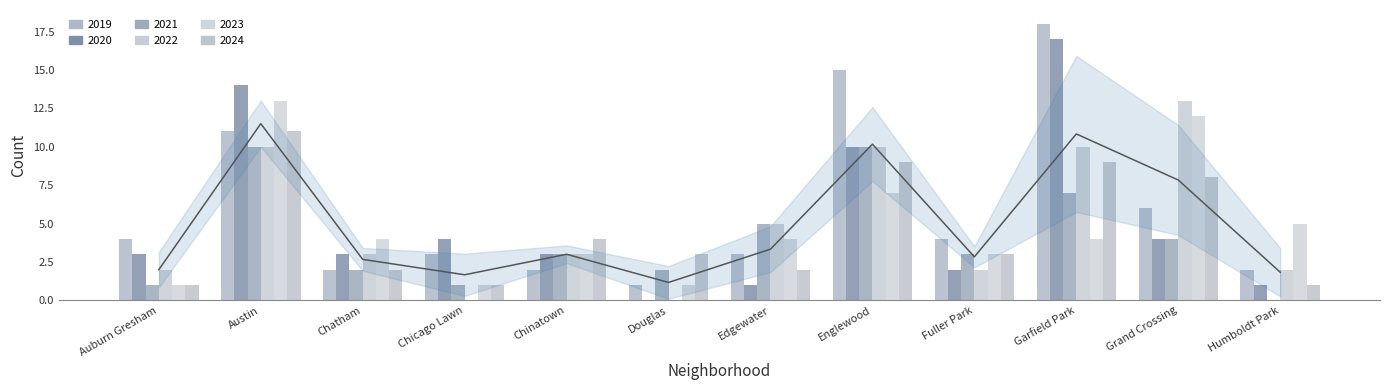

Which series has the largest total across all categories?

2019